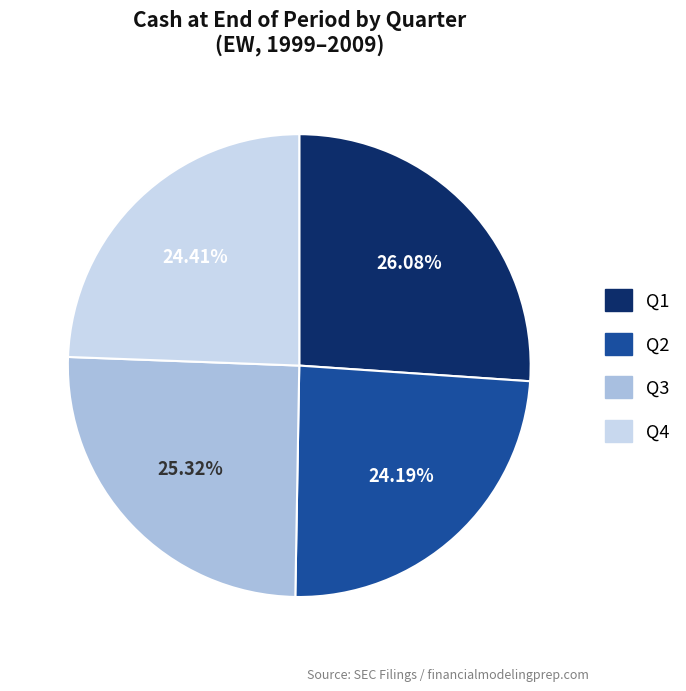

Is there a majority slice in this chart?

No